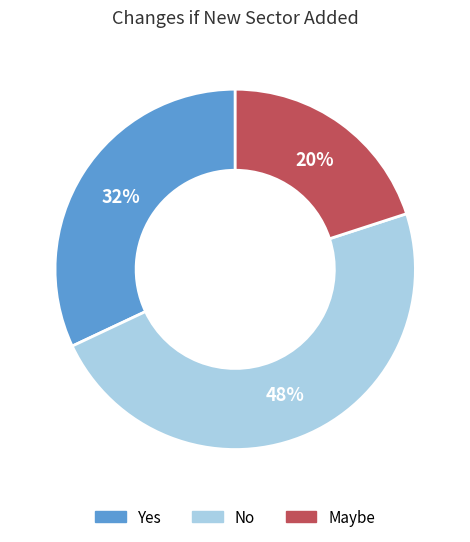

To the nearest percent, what portion does No represent?

48%